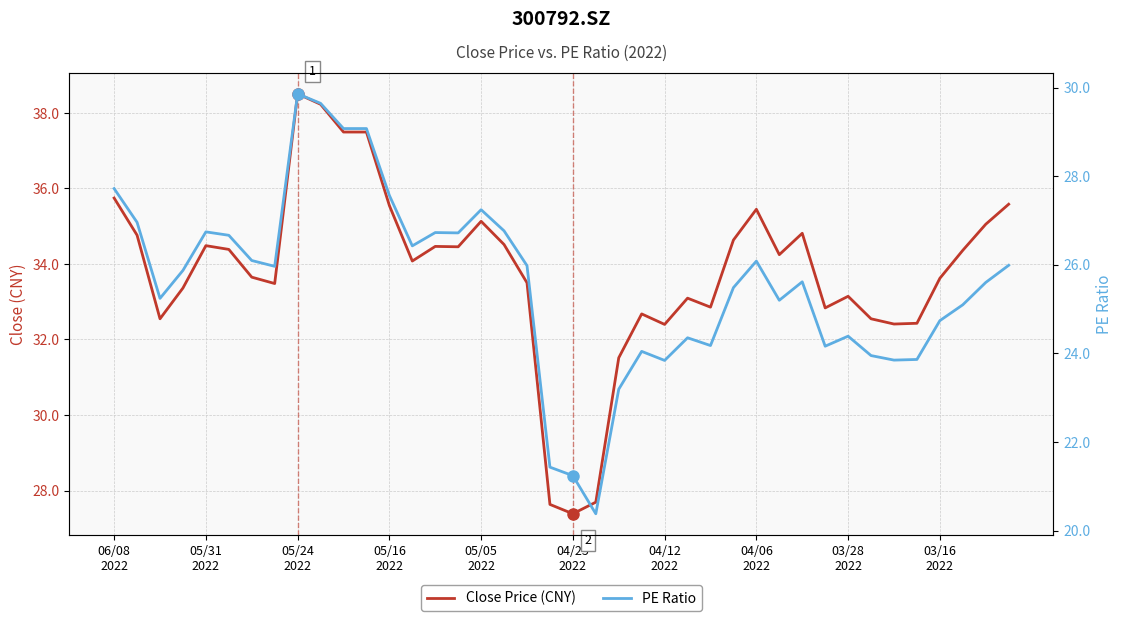

What is the value of the PE Ratio point at the 35th from the left?

23.8